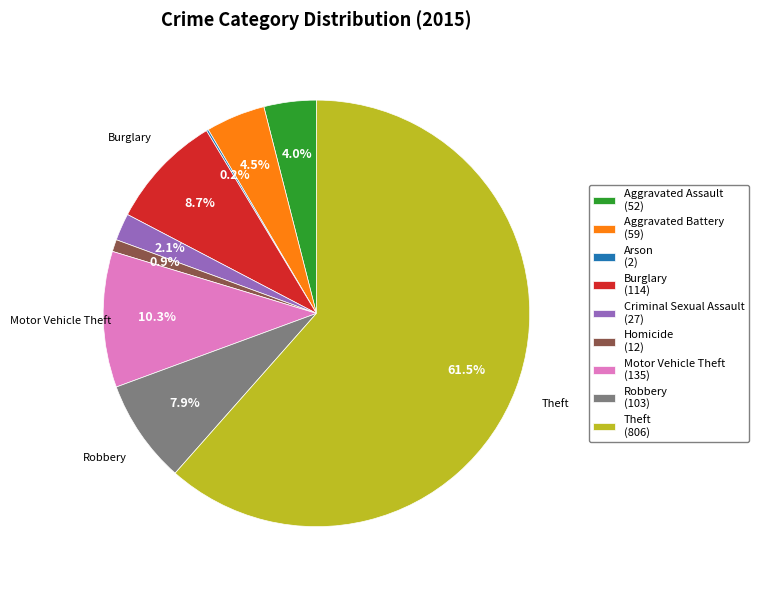

Does any single category account for the majority?

Yes